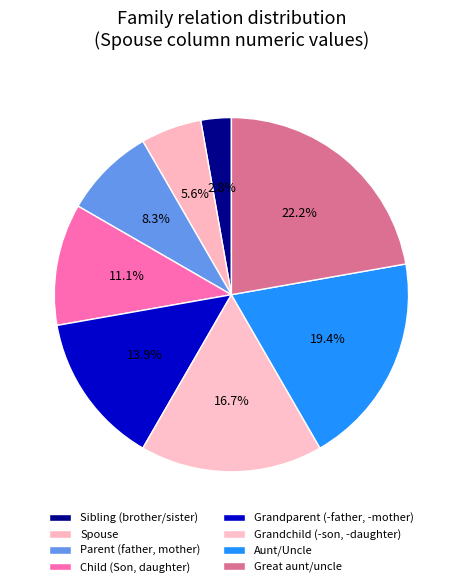

Does Great aunt/uncle account for over 50% of the chart?

No